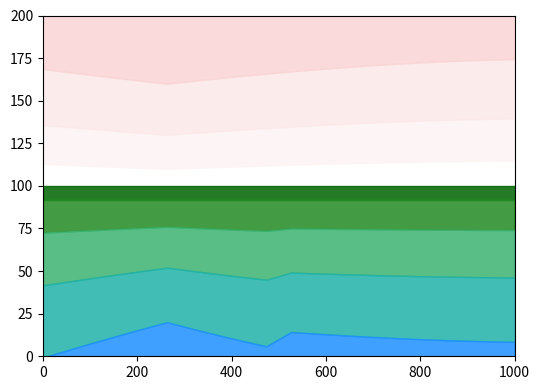

True or false: Interpolated yi has a value of 0.9 at 17.

True